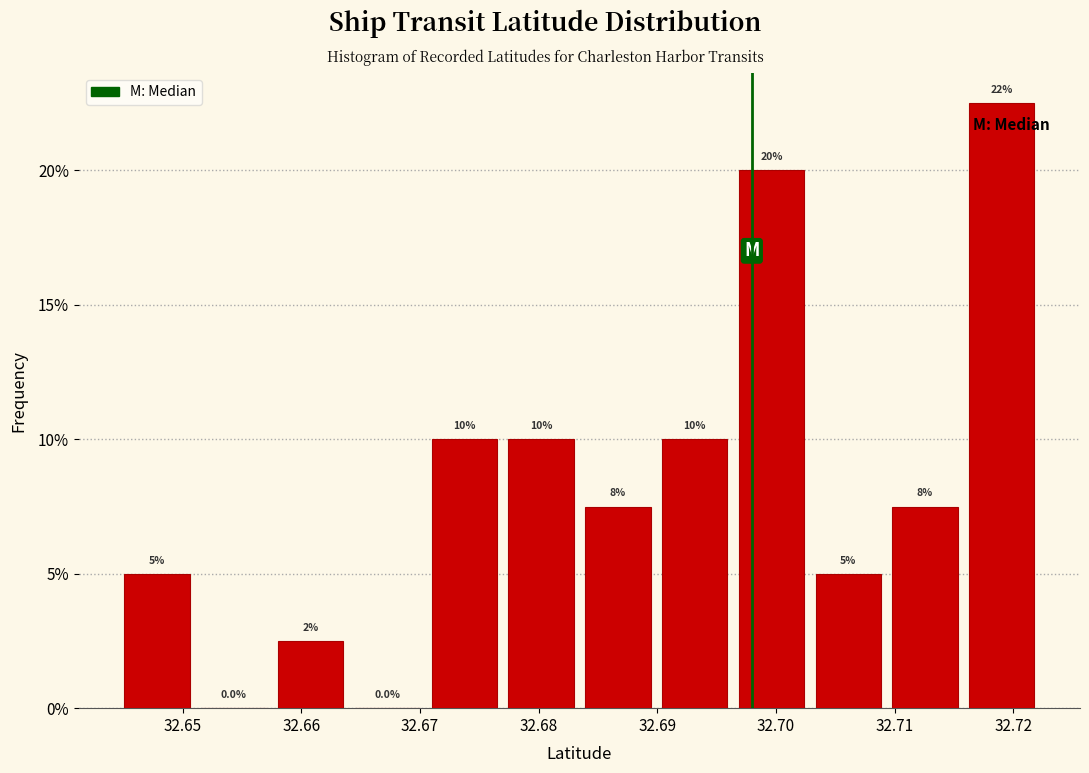

Which range on the x-axis has the tallest bar?

32.716 to 32.722